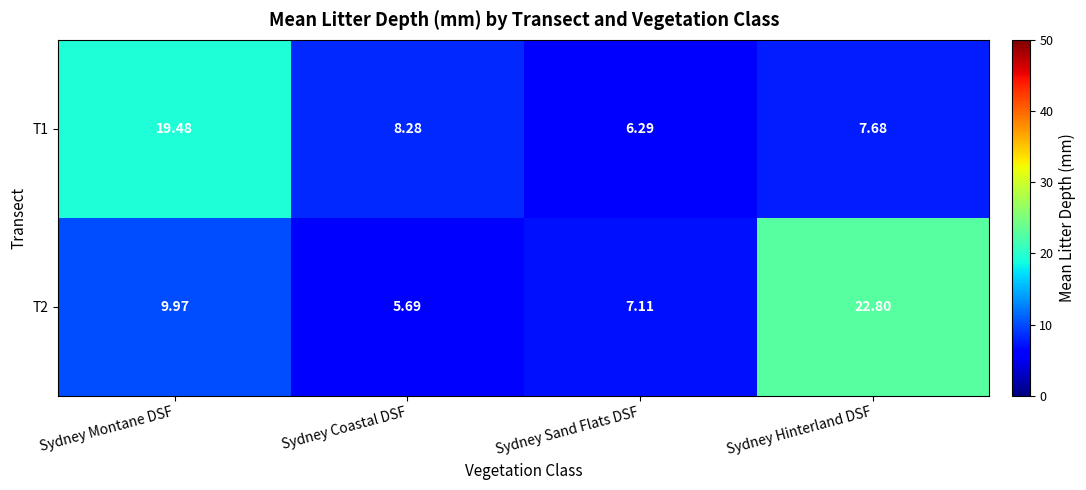

Between Sydney Montane DSF and Sydney Coastal DSF, which series saw the biggest shift?

T1